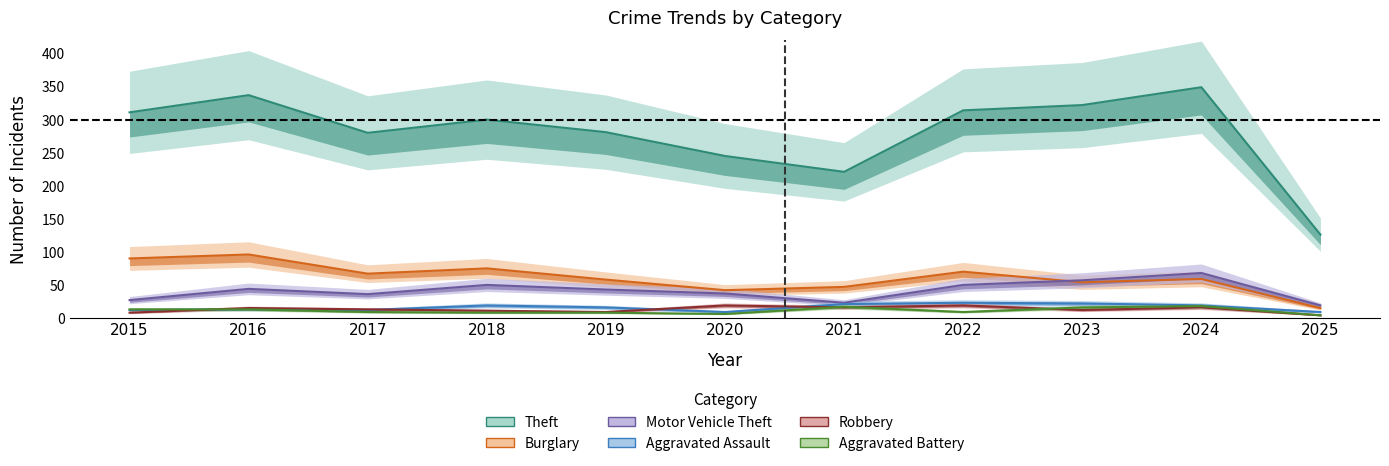

At which label does Motor Vehicle Theft reach its peak?

2024